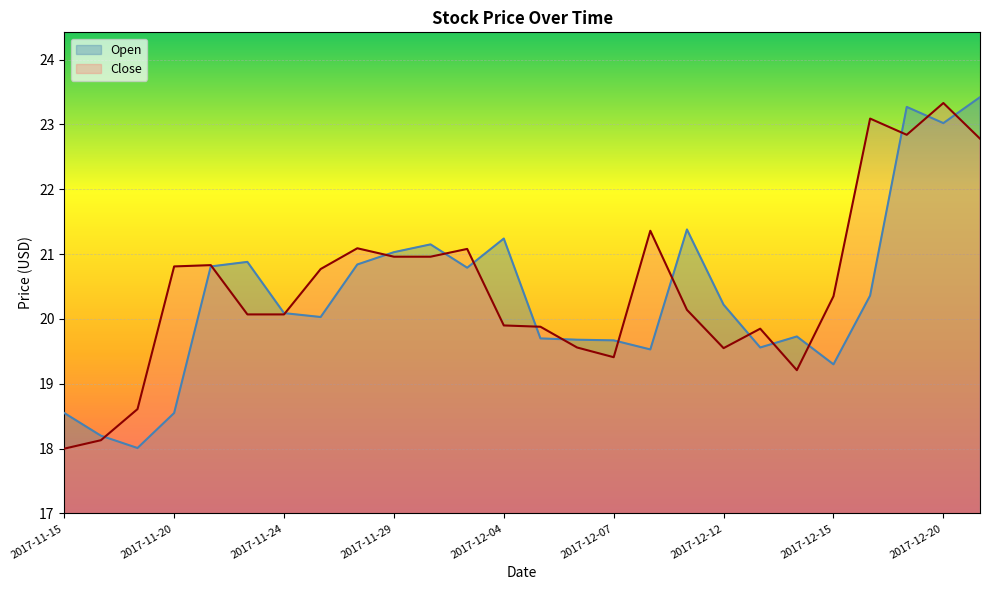

Which category has the highest value across all series?

2017-12-21